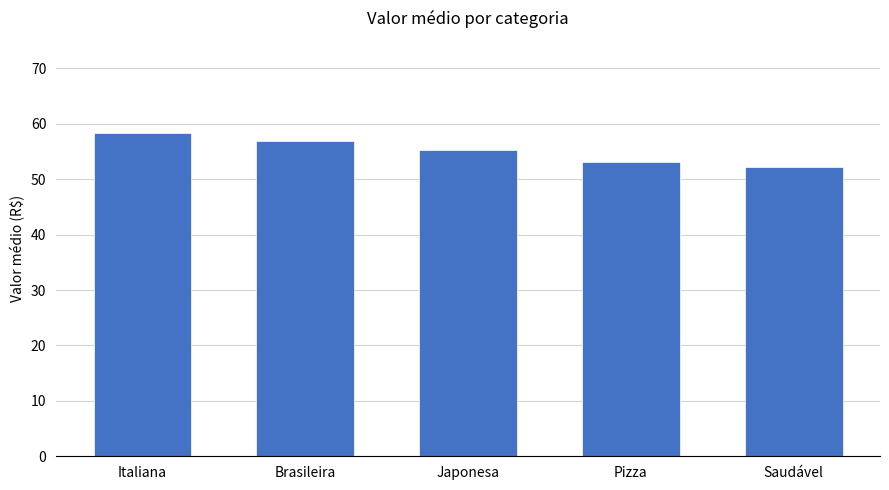

How many values are below 55?

2